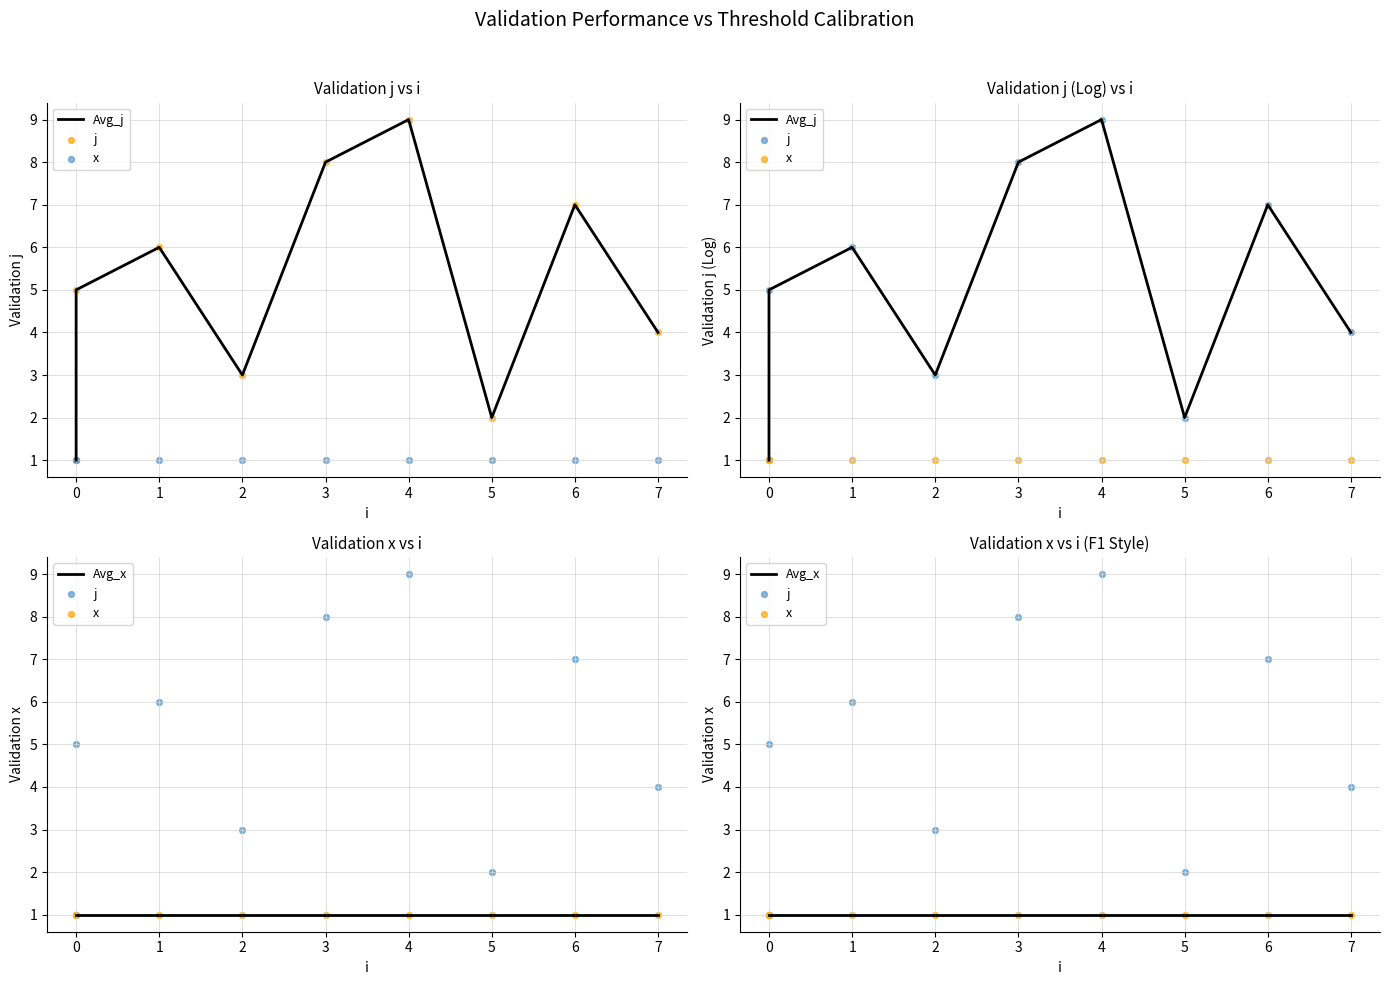

At how many categories does at least one series exceed 8?

1